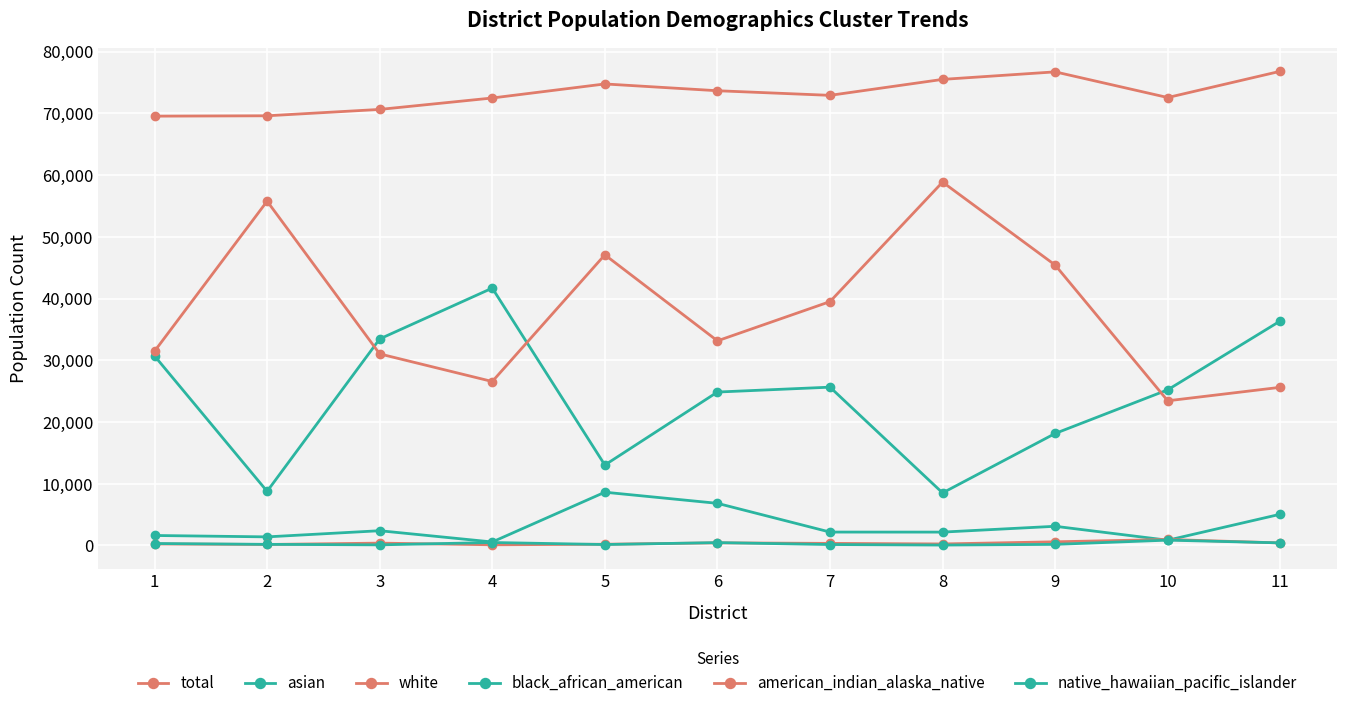

How many lines are shown in the chart?

6